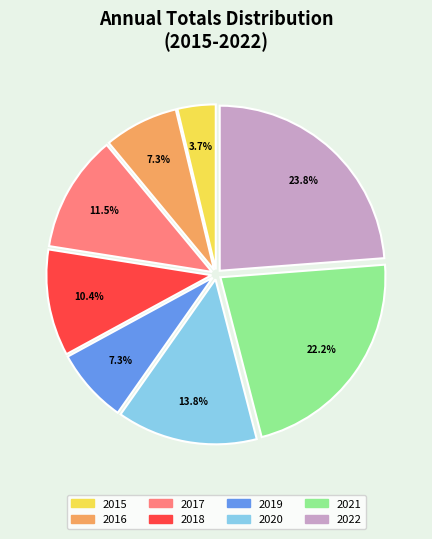

Between 2019 and 2022, which is larger?

2022